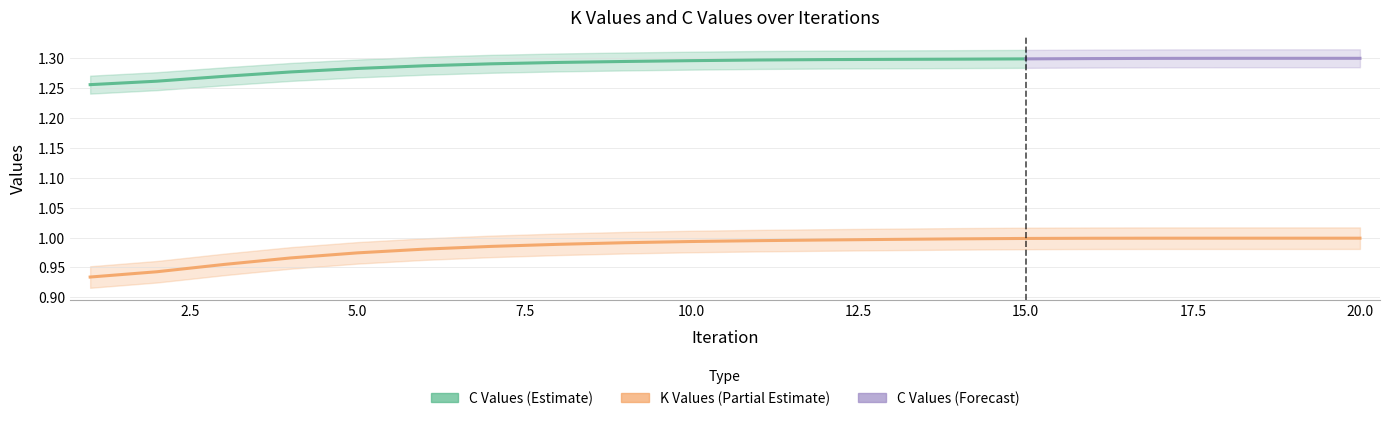

Which category has the lowest value across all series?

1